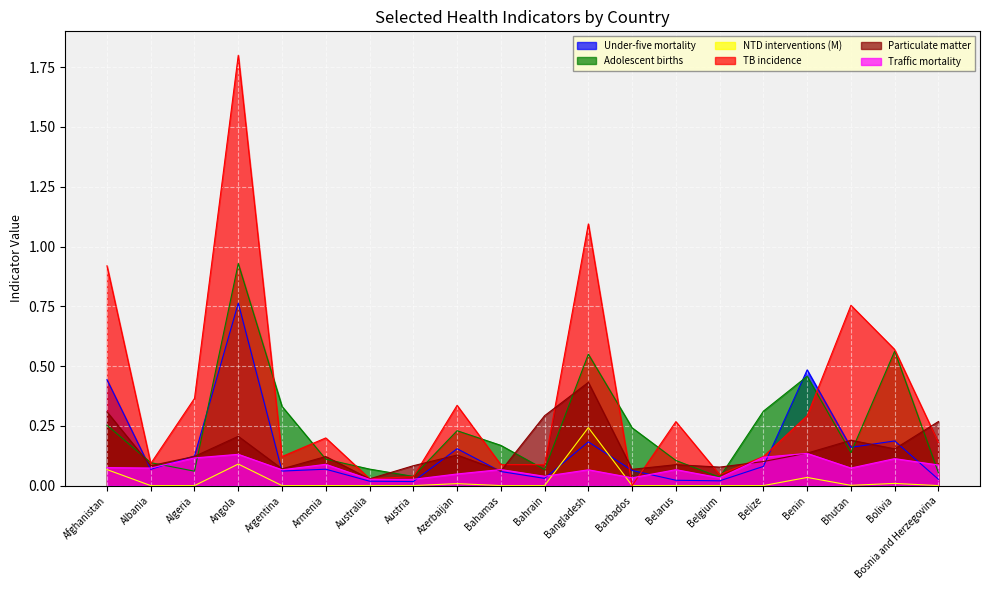

At which category is the sum across all series the highest?

Angola